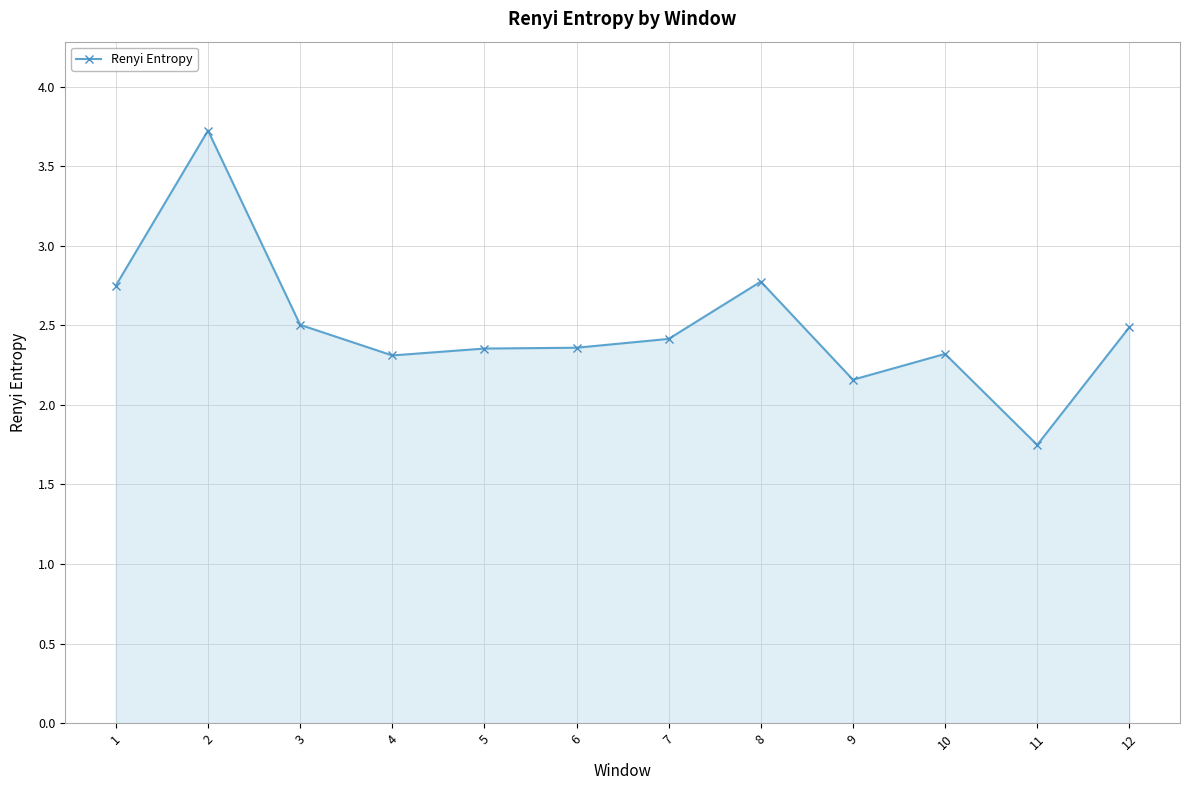

The value at 10 is 3.4. True or false?

False